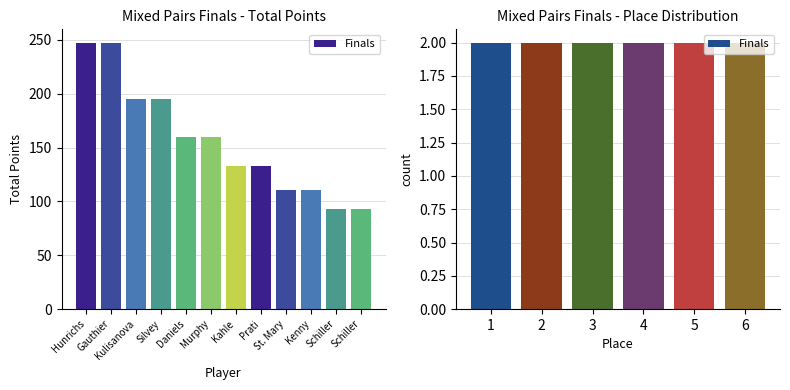

How many data points does each series have?

12